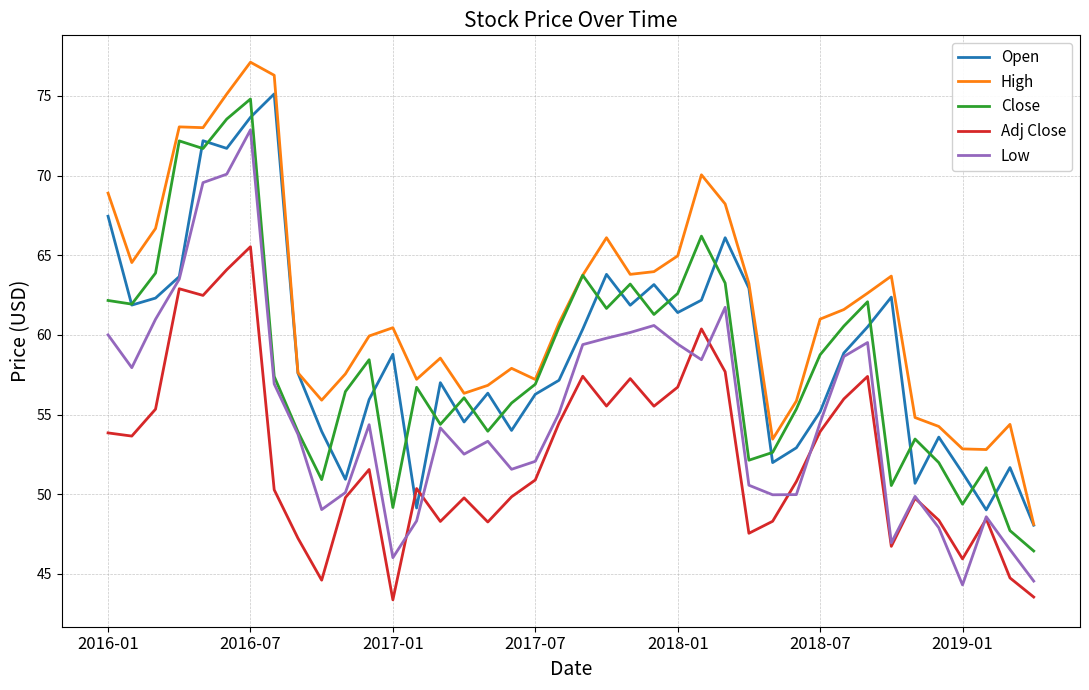

What is the greatest value displayed?

77.1